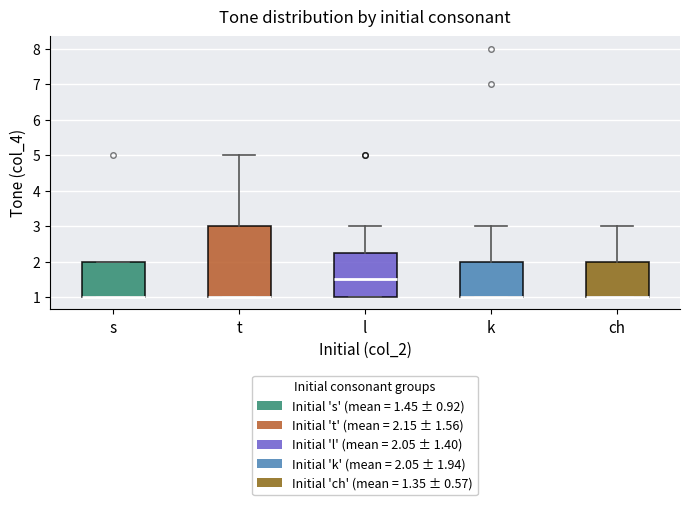

Reading left to right, transcribe this box plot: for each box, give where its median line is, the range the box spans, and where its two whiskers end, as read against the y-axis. The values are not printed on the chart, so give them approximately, as read against the axis.

s: median 1.0 (drawn on the box's lower edge), box 1.0 to 2.0, whiskers 1.0 to 2.0
t: median 1.0 (drawn on the box's lower edge), box 1.0 to 3.0, whiskers 1.0 to 5.0
l: median 1.5, box 1.0 to 2.3, whiskers 1.0 to 3.0
k: median 1.0 (drawn on the box's lower edge), box 1.0 to 2.0, whiskers 1.0 to 3.0
ch: median 1.0 (drawn on the box's lower edge), box 1.0 to 2.0, whiskers 1.0 to 3.0